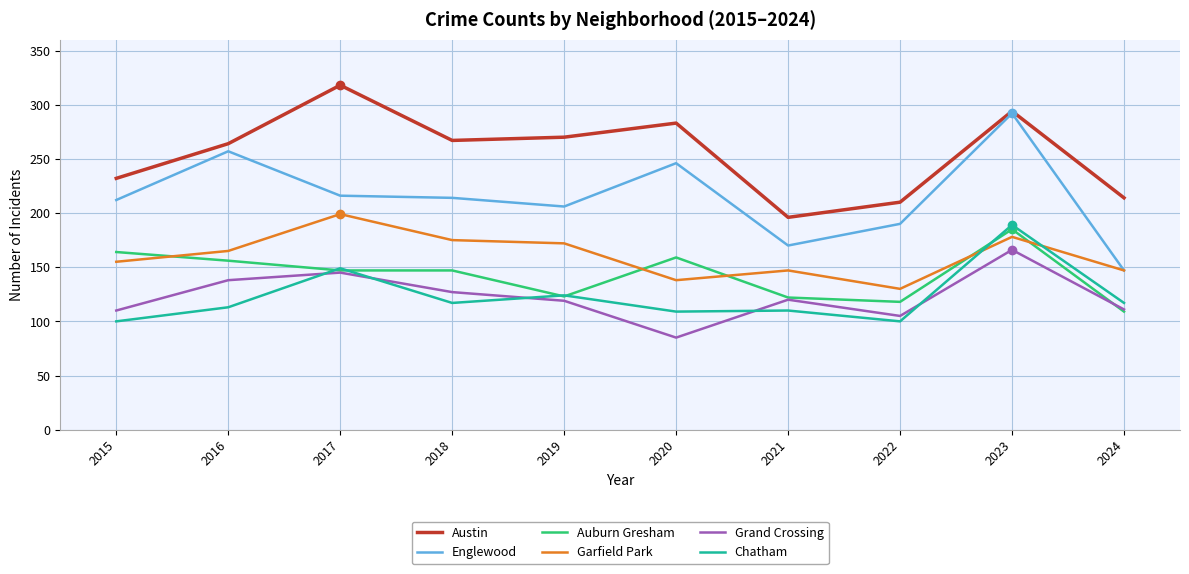

Which series has the largest total across all categories?

Austin